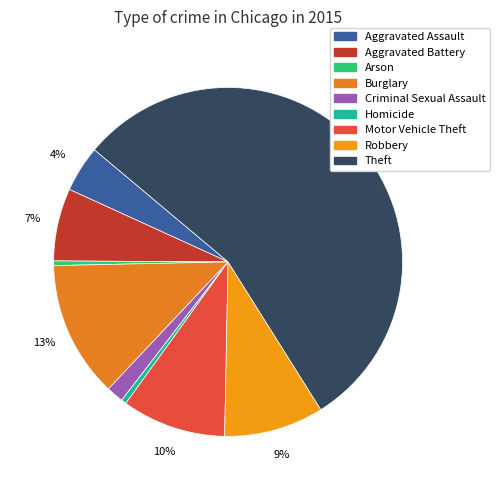

Which slice represents more than half of the pie?

Theft